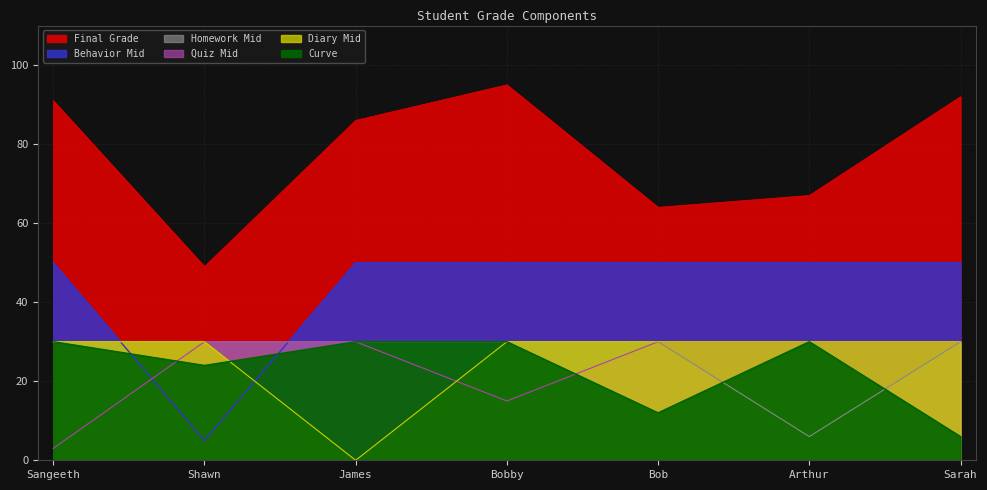

What is the sum of the Homework Mid values at Bob and Arthur?

36